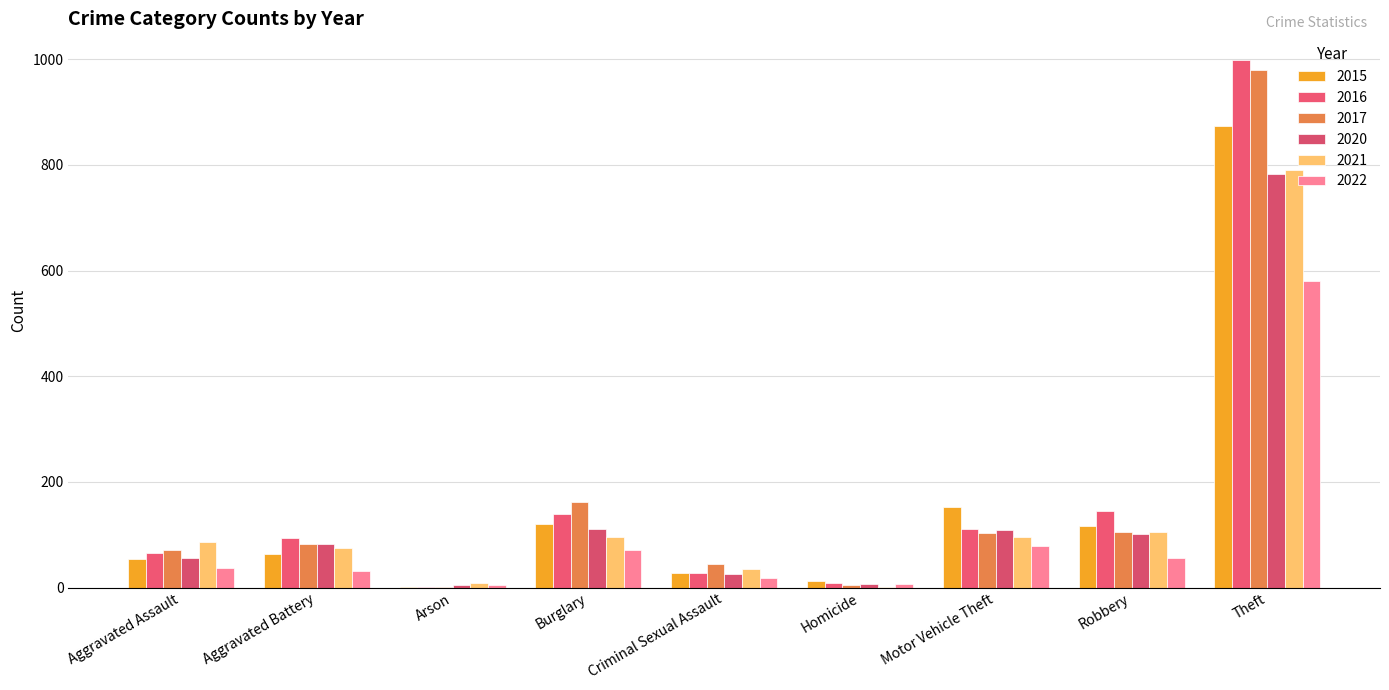

Count the number of data series in this chart.

6